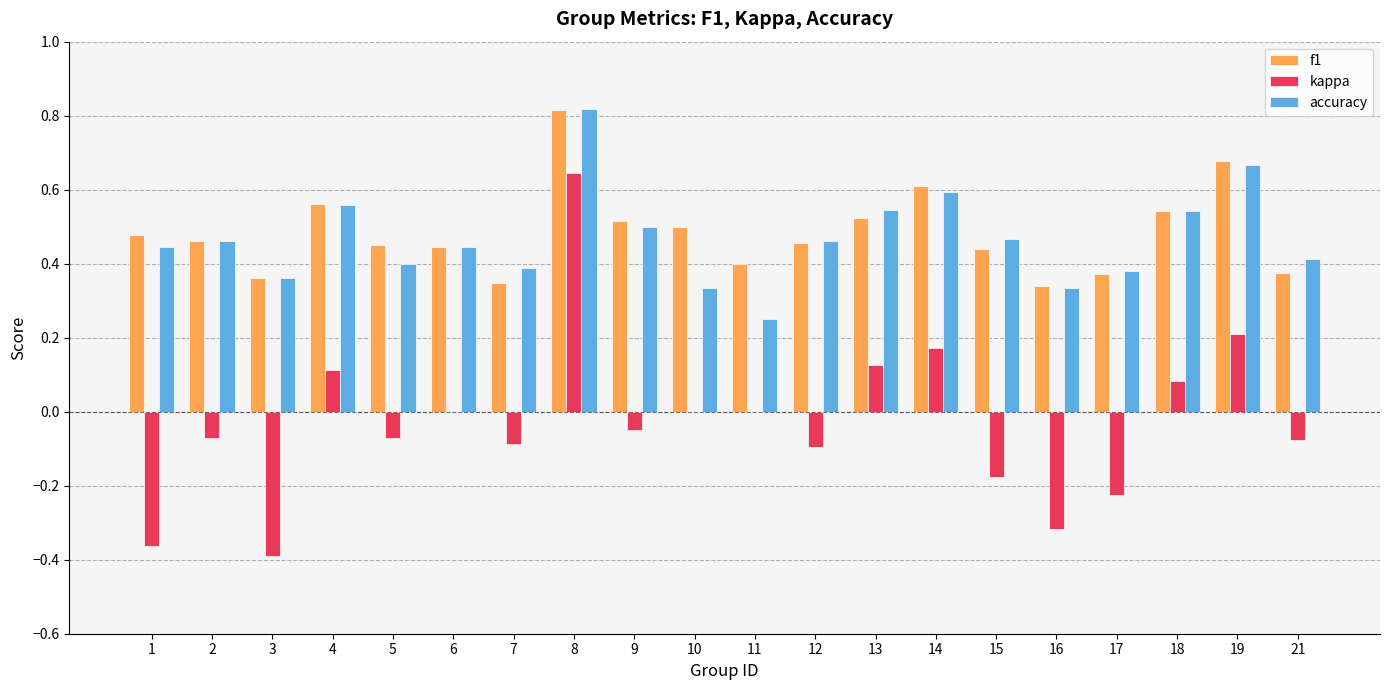

Between 4 and 14, which series saw the biggest shift?

kappa